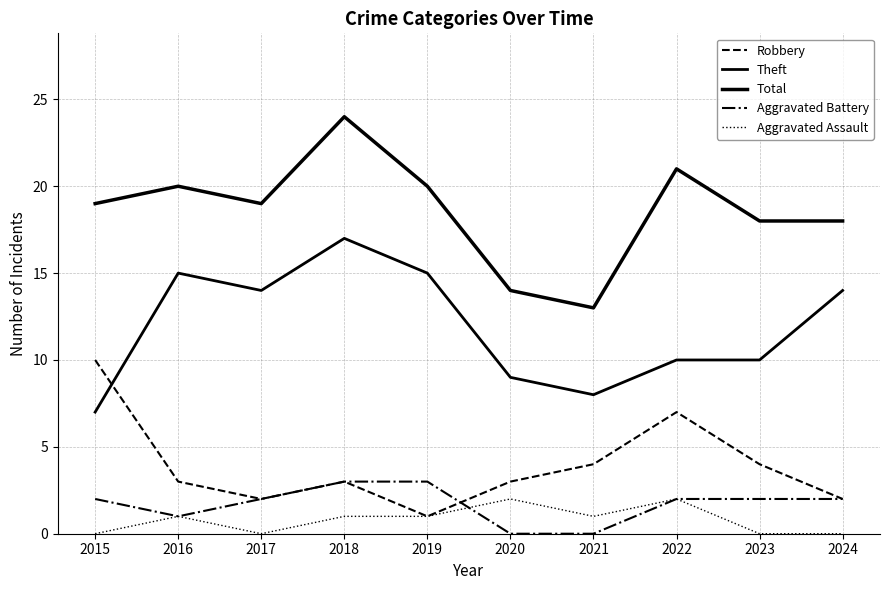

Which series ends up on top after the final intersection of Theft and Robbery?

Theft